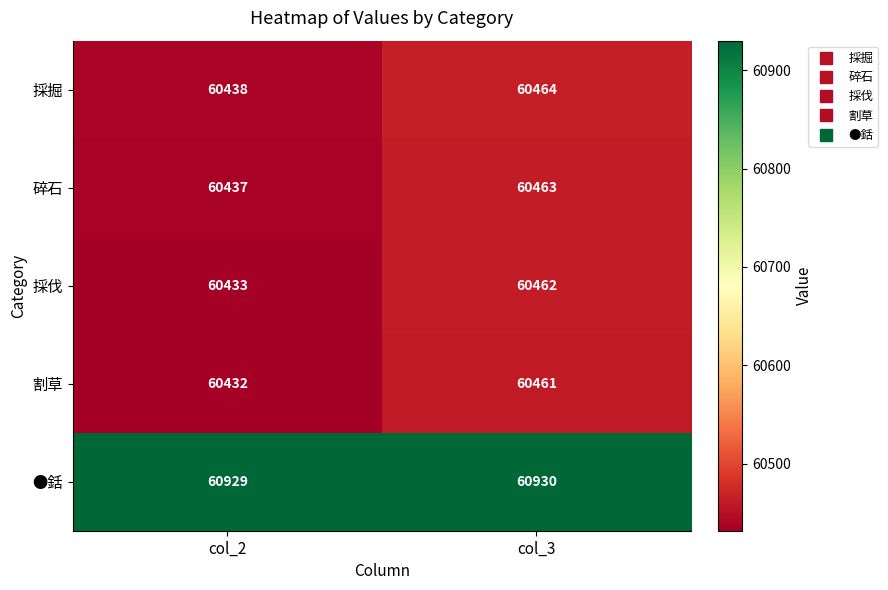

Reading right to left, transcribe all the data shown in this chart.

採掘: col_3=60464	col_2=60438
碎石: col_3=60463	col_2=60437
採伐: col_3=60462	col_2=60433
割草: col_3=60461	col_2=60432
●銛: col_3=60930	col_2=60929